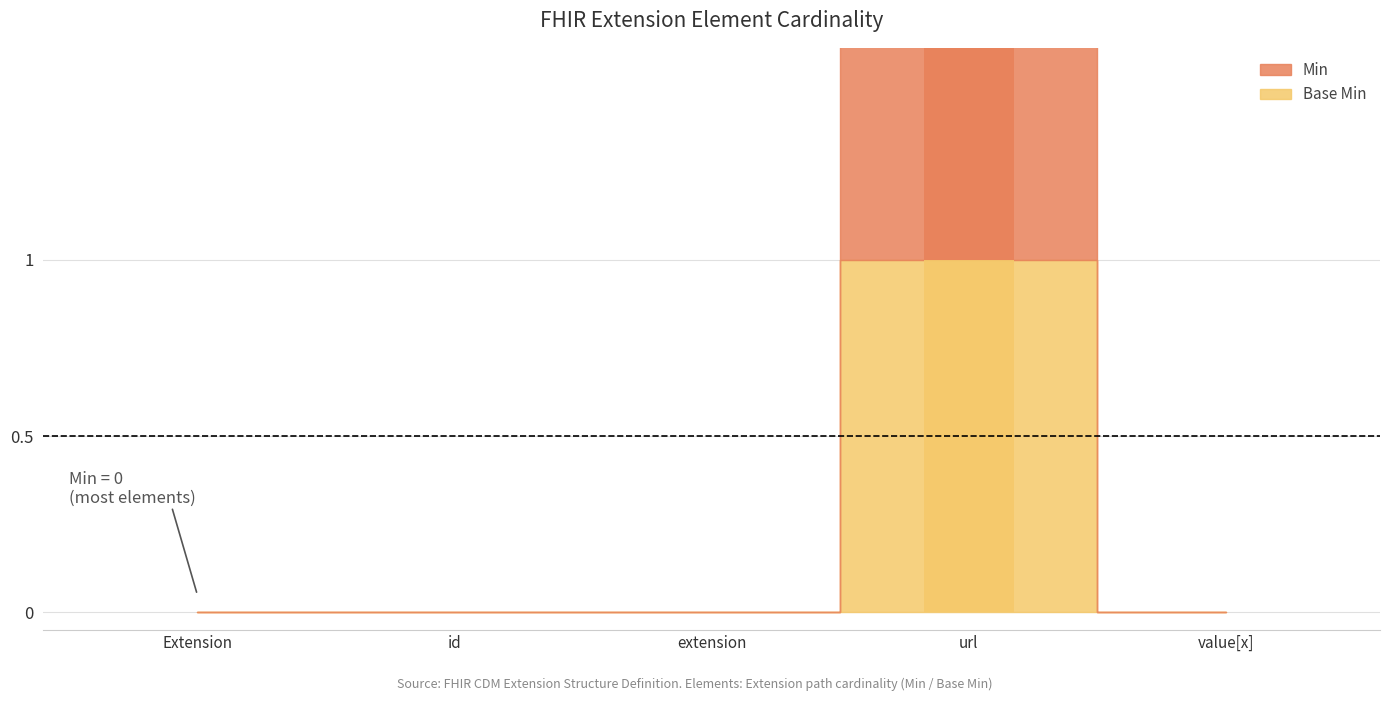

True or false: Base Min has a value of -1 at Extension.extension.

False